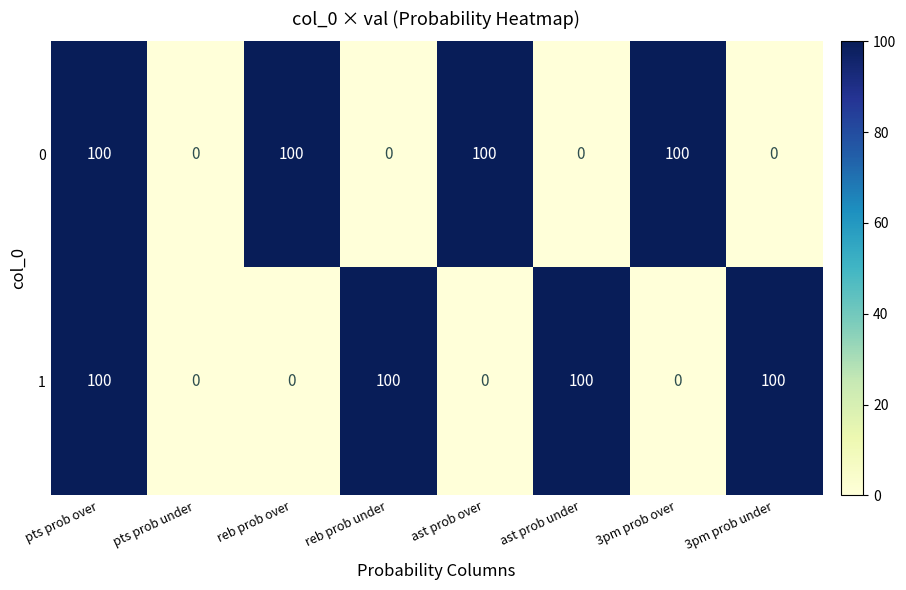

Reading left to right, transcribe all the data shown in this chart.

0: pts prob over=100	pts prob under=0	reb prob over=100	reb prob under=0	ast prob over=100	ast prob under=0	3pm prob over=100	3pm prob under=0
1: pts prob over=100	pts prob under=0	reb prob over=0	reb prob under=100	ast prob over=0	ast prob under=100	3pm prob over=0	3pm prob under=100